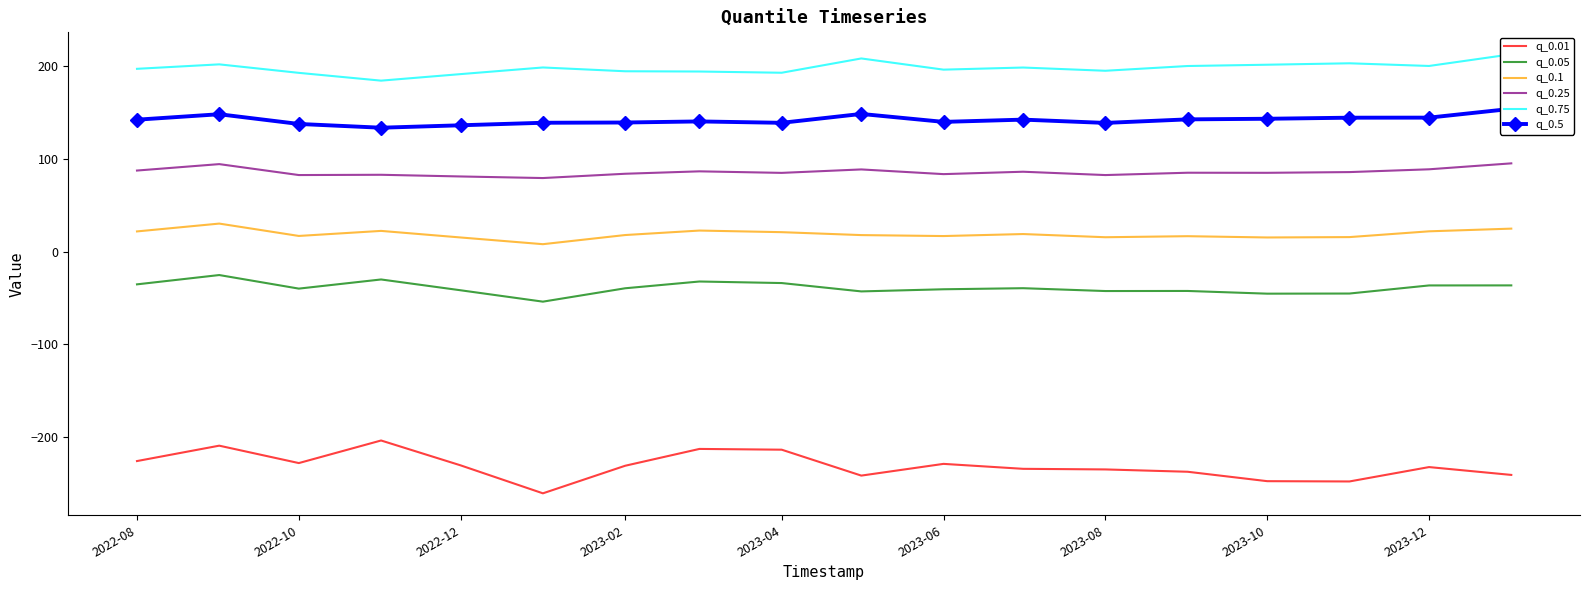

True or false: q_0.5 and q_0.25 intersect in this chart.

False